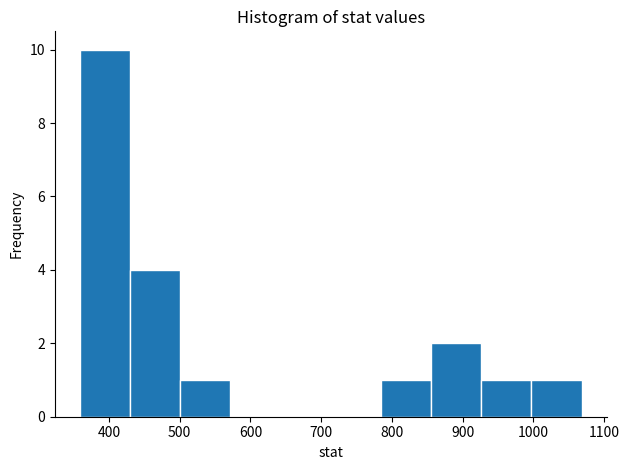

Reading left to right, list every bar in this chart as the range it spans on the x-axis followed by its height. Neither the bar edges nor the heights are printed on the chart, so give them approximately, as read against the axes.

360 to 430: 10
430 to 500: 4
500 to 570: 1
570 to 640: 0
640 to 710: 0
710 to 780: 0
780 to 860: 1
860 to 930: 2
930 to 1000: 1
1000 to 1070: 1